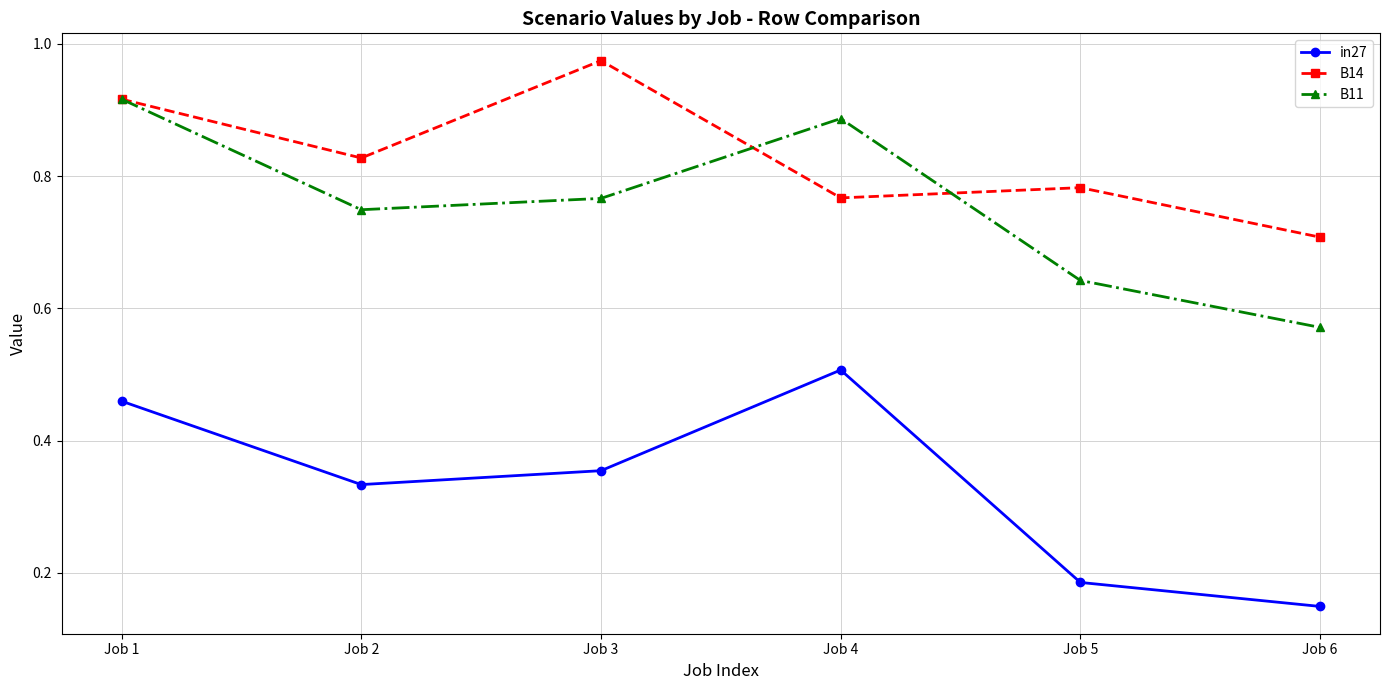

At which category does B14 reach its first local peak?

Job 3